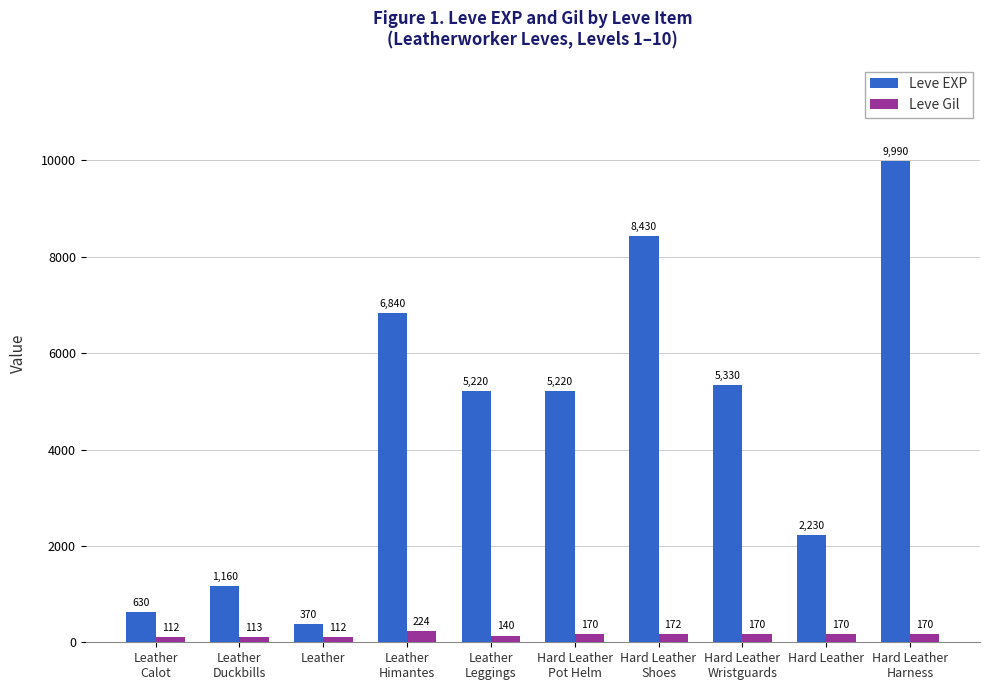

At which label does Leve EXP reach its peak?

Hard Leather
Harness